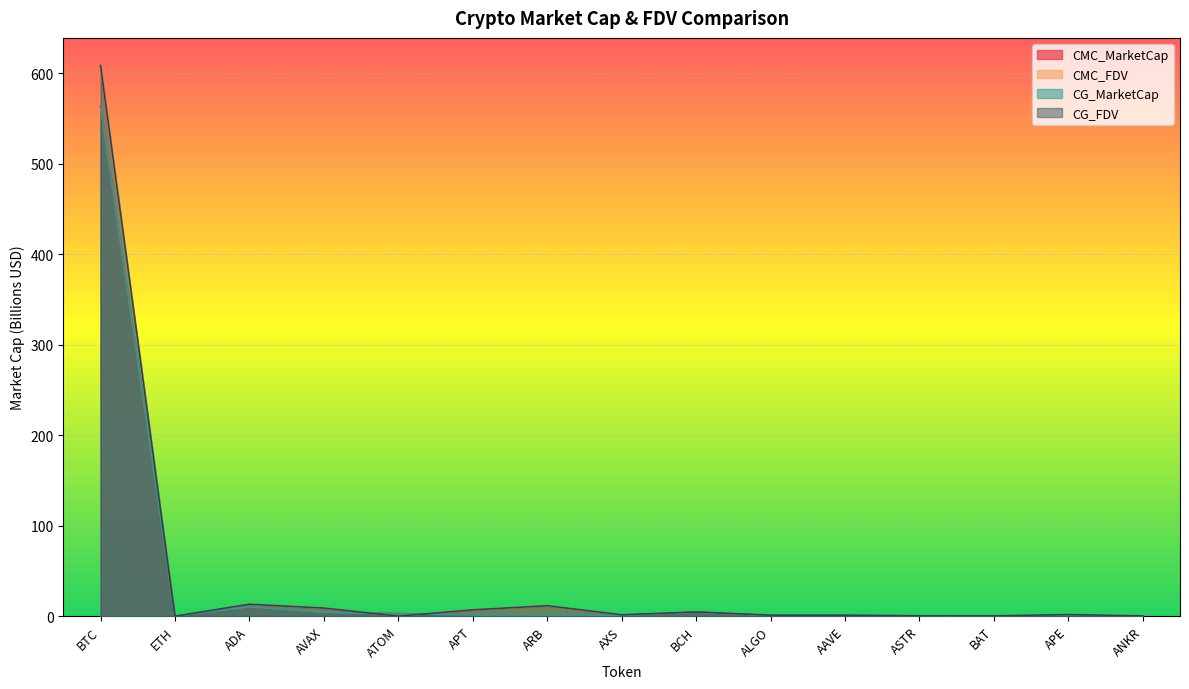

Is the value of CG_MarketCap at ARB greater than the value of CG_FDV at APT?

No